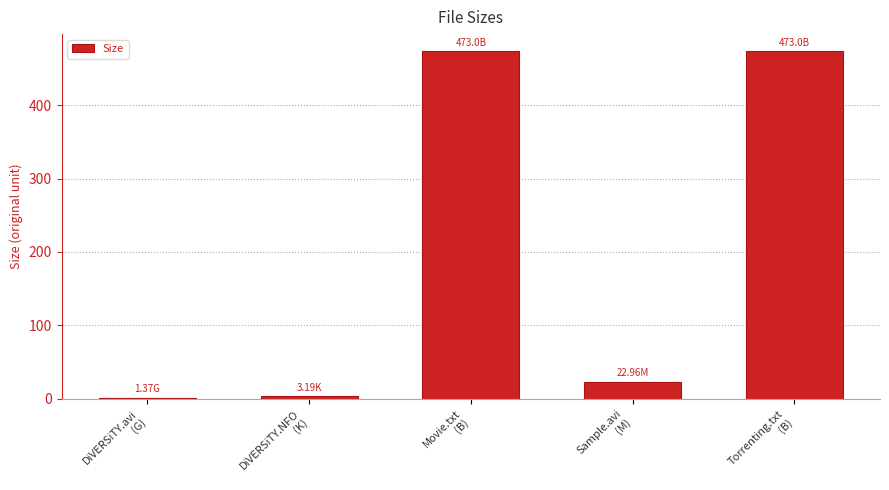

What is the sum of all values?

973.5